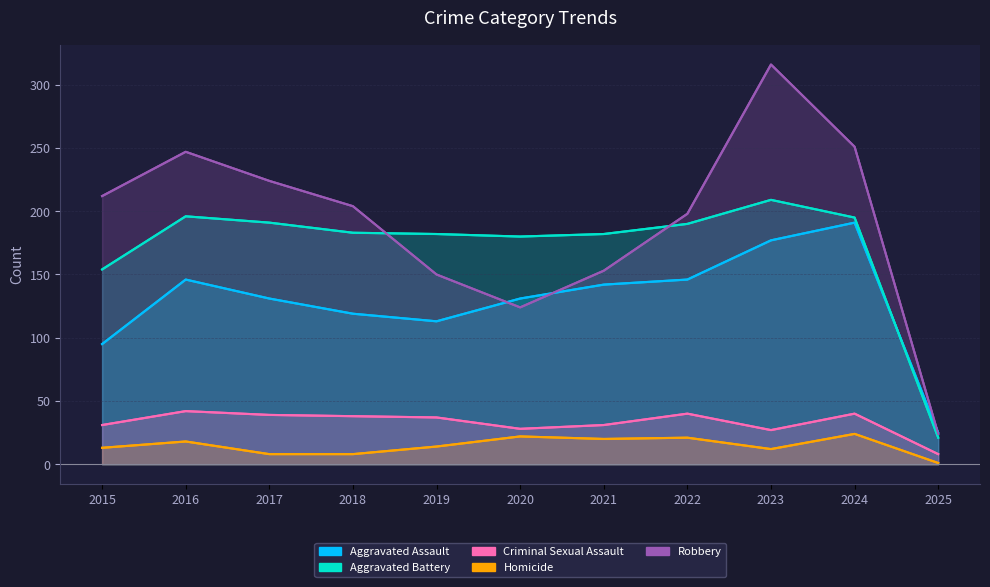

True or false: Aggravated Battery has a value of 21 at 2025.

True